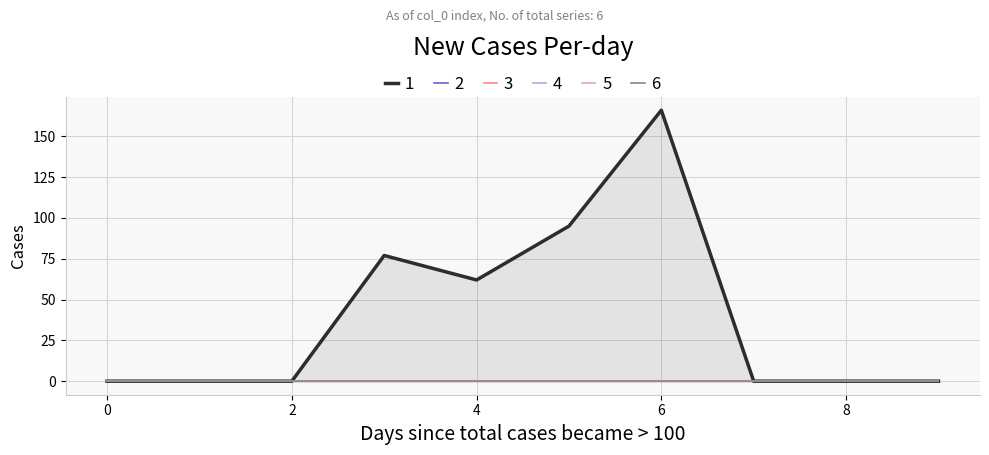

At which label does 1 reach its peak?

6